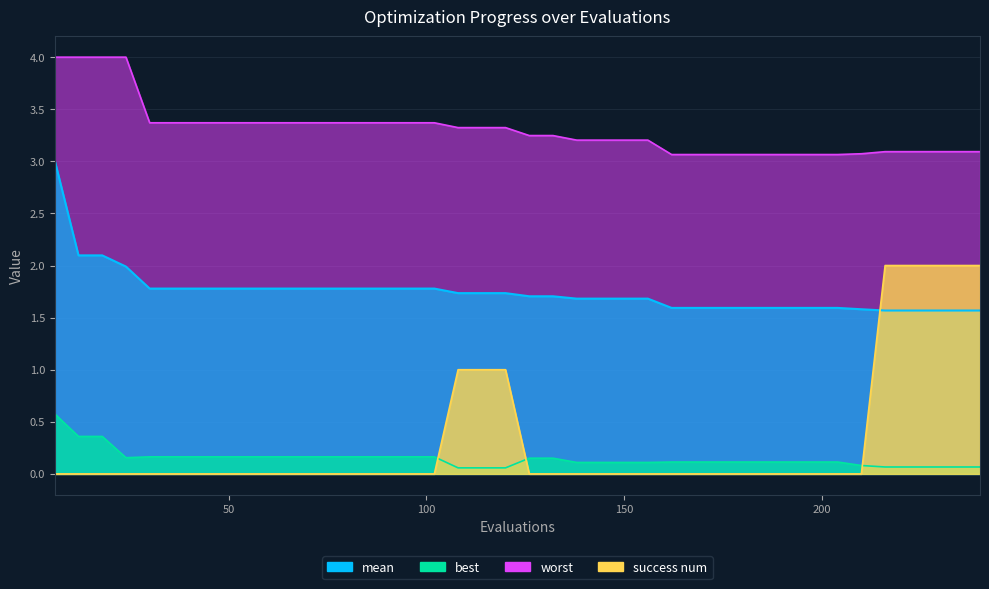

The value of worst at 48 is 3.4. True or false?

True